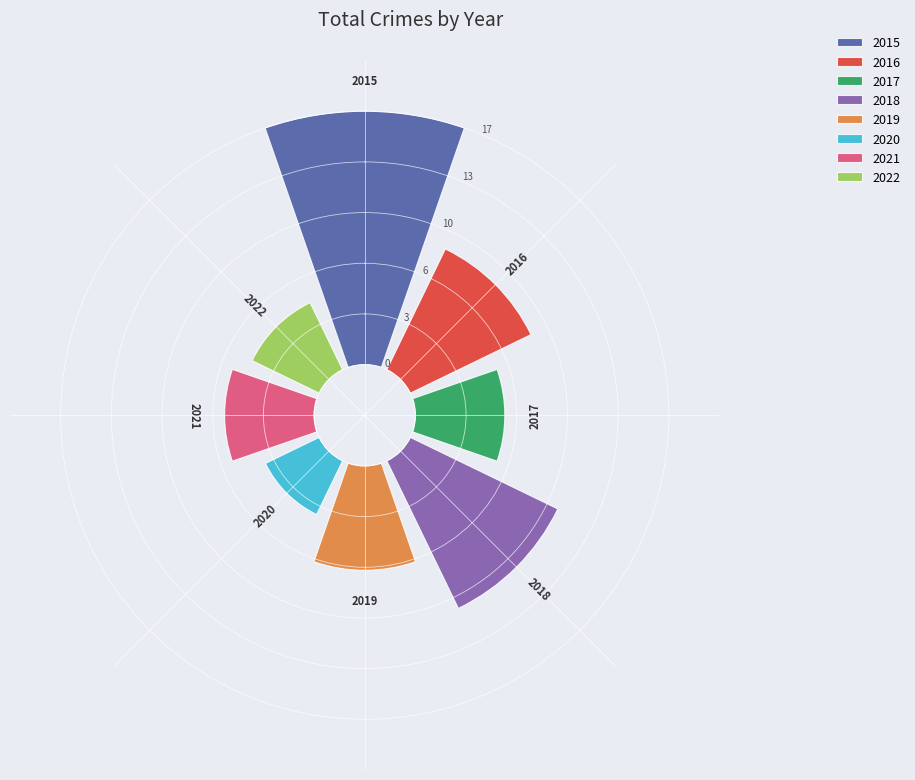

The 2020 slice represents 6% of the pie. True or false?

True